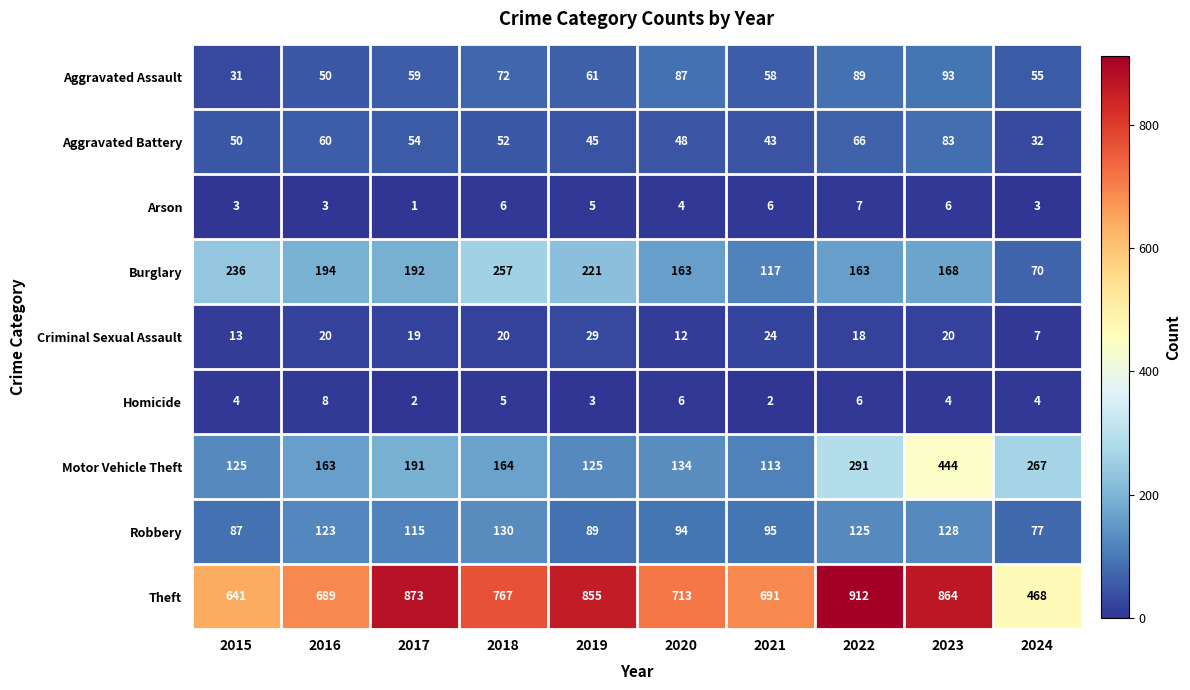

The Motor Vehicle Theft series shows 437 at 2024. True or false?

False